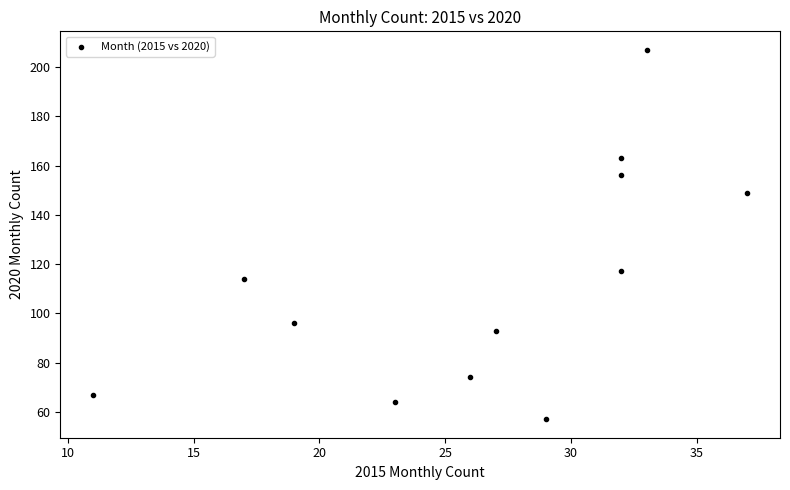

What is the range of X values (max minus min)?

26